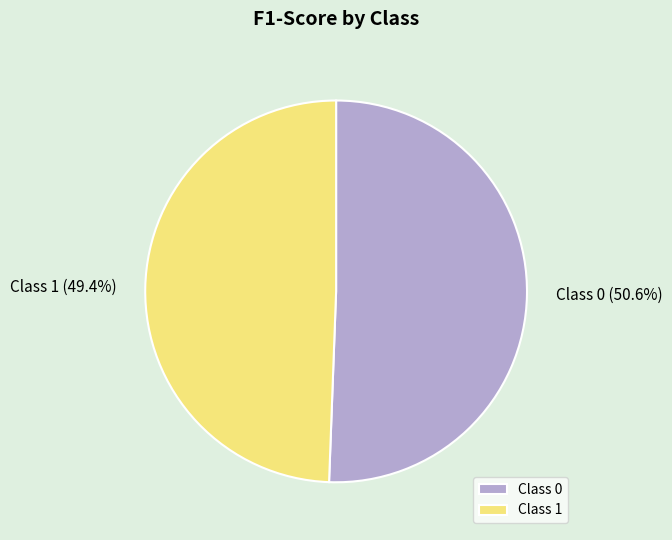

Which category has the biggest portion of the pie?

Class 0